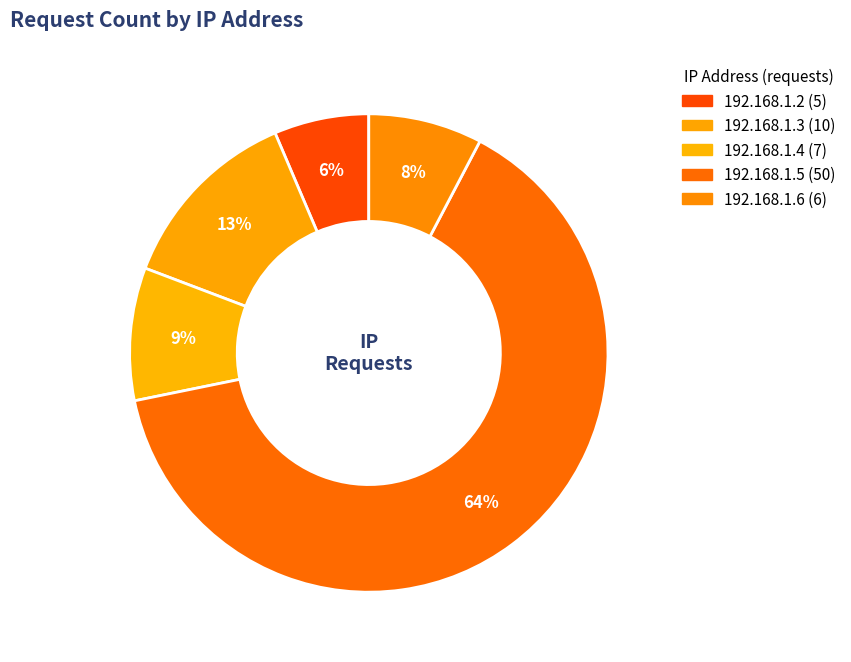

Rank the categories by value from highest to lowest.

192.168.1.5, 192.168.1.3, 192.168.1.4, 192.168.1.6, 192.168.1.2